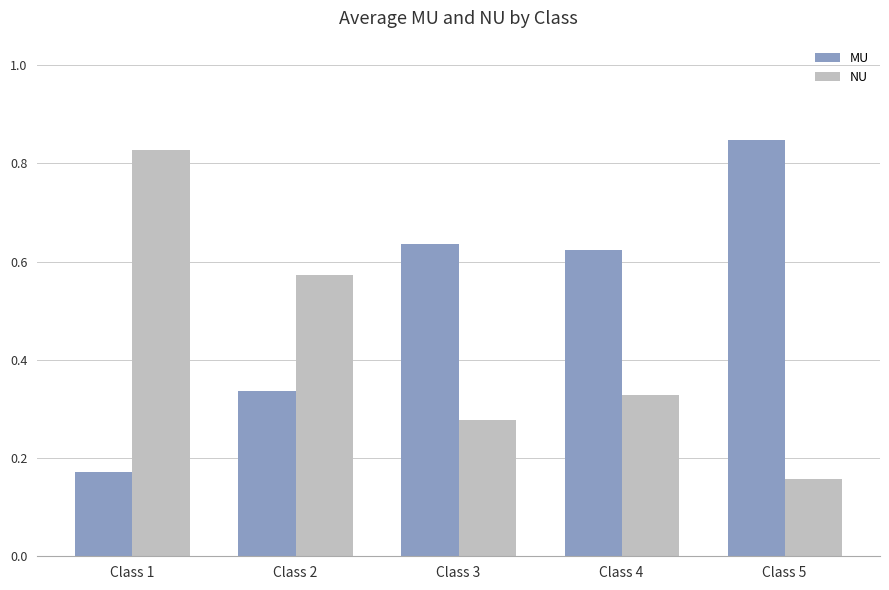

List the labels in order of NU value, smallest first.

Class 5, Class 3, Class 4, Class 2, Class 1